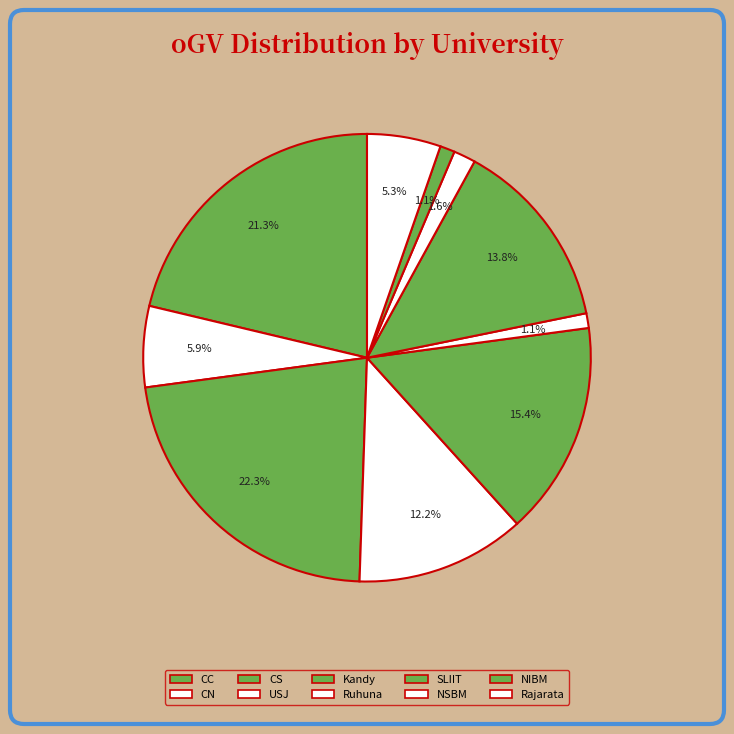

Is the sum of NSBM and Kandy greater than half?

No